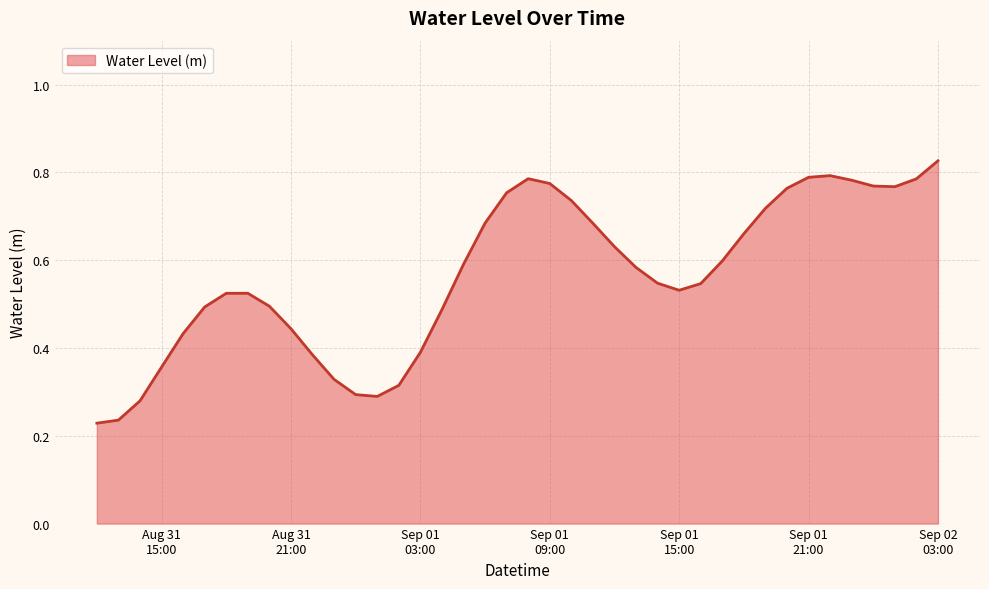

Rank the categories by value from lowest to highest.

2025-08-31 12:00:00, 2025-08-31 13:00:00, 2025-08-31 14:00:00, 2025-09-01 01:00:00, 2025-09-01 00:00:00, 2025-09-01 02:00:00, 2025-08-31 23:00:00, 2025-08-31 15:00:00, 2025-08-31 22:00:00, 2025-09-01 03:00:00, 2025-08-31 16:00:00, 2025-08-31 21:00:00, 2025-09-01 04:00:00, 2025-08-31 17:00:00, 2025-08-31 20:00:00, 2025-08-31 18:00:00, 2025-08-31 19:00:00, 2025-09-01 15:00:00, 2025-09-01 16:00:00, 2025-09-01 14:00:00, 2025-09-01 13:00:00, 2025-09-01 05:00:00, 2025-09-01 17:00:00, 2025-09-01 12:00:00, 2025-09-01 18:00:00, 2025-09-01 11:00:00, 2025-09-01 06:00:00, 2025-09-01 19:00:00, 2025-09-01 10:00:00, 2025-09-01 07:00:00, 2025-09-01 20:00:00, 2025-09-02 01:00:00, 2025-09-02 00:00:00, 2025-09-01 09:00:00, 2025-09-01 23:00:00, 2025-09-02 02:00:00, 2025-09-01 08:00:00, 2025-09-01 21:00:00, 2025-09-01 22:00:00, 2025-09-02 03:00:00